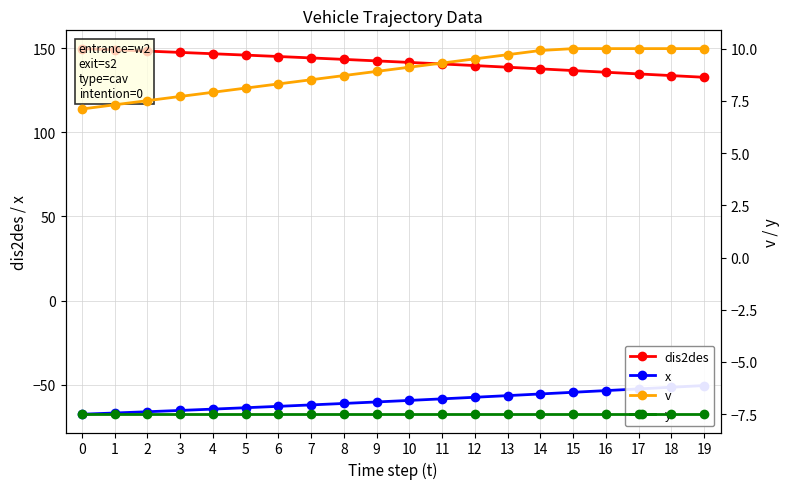

The value of dis2des at 0 is 219.6. True or false?

False